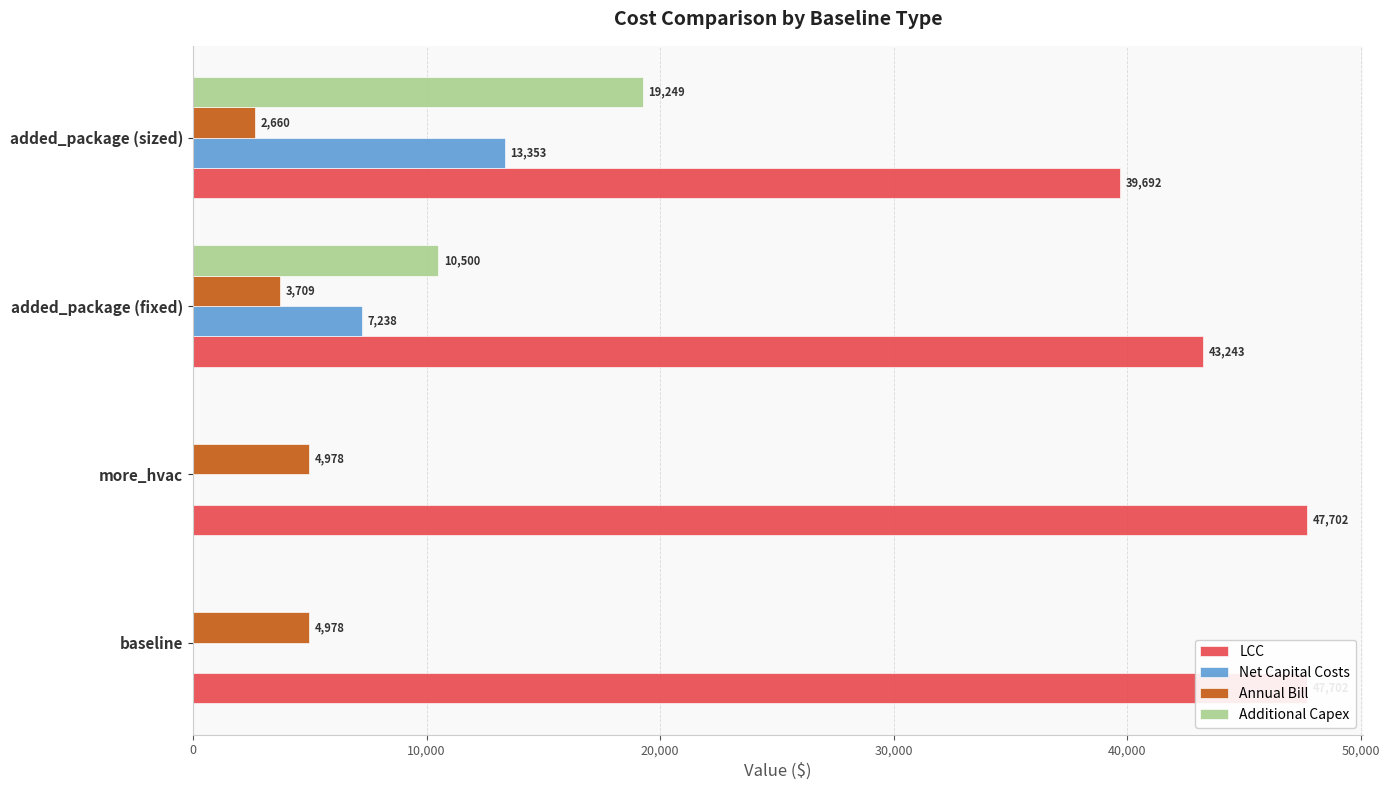

What is the highest value of the Net Capital Costs series?

13353.0